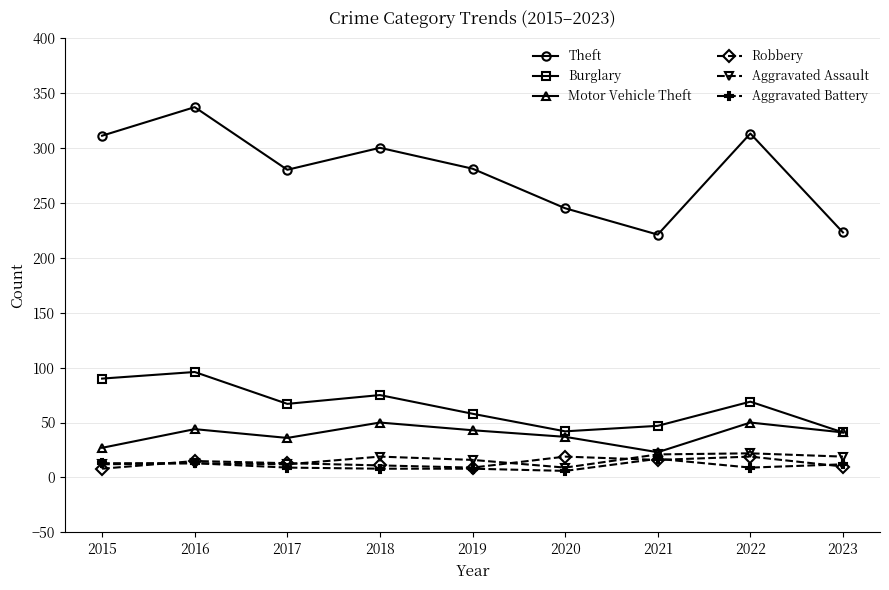

True or false: Burglary and Aggravated Assault cross at least once.

False